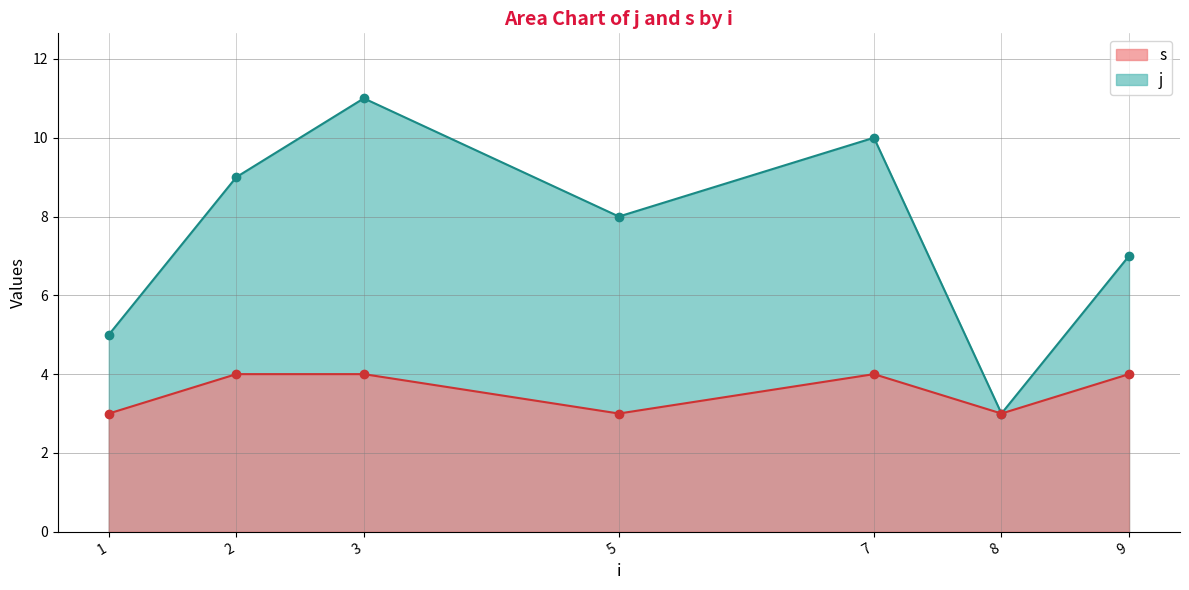

Between 8 and 5, which is larger?

5